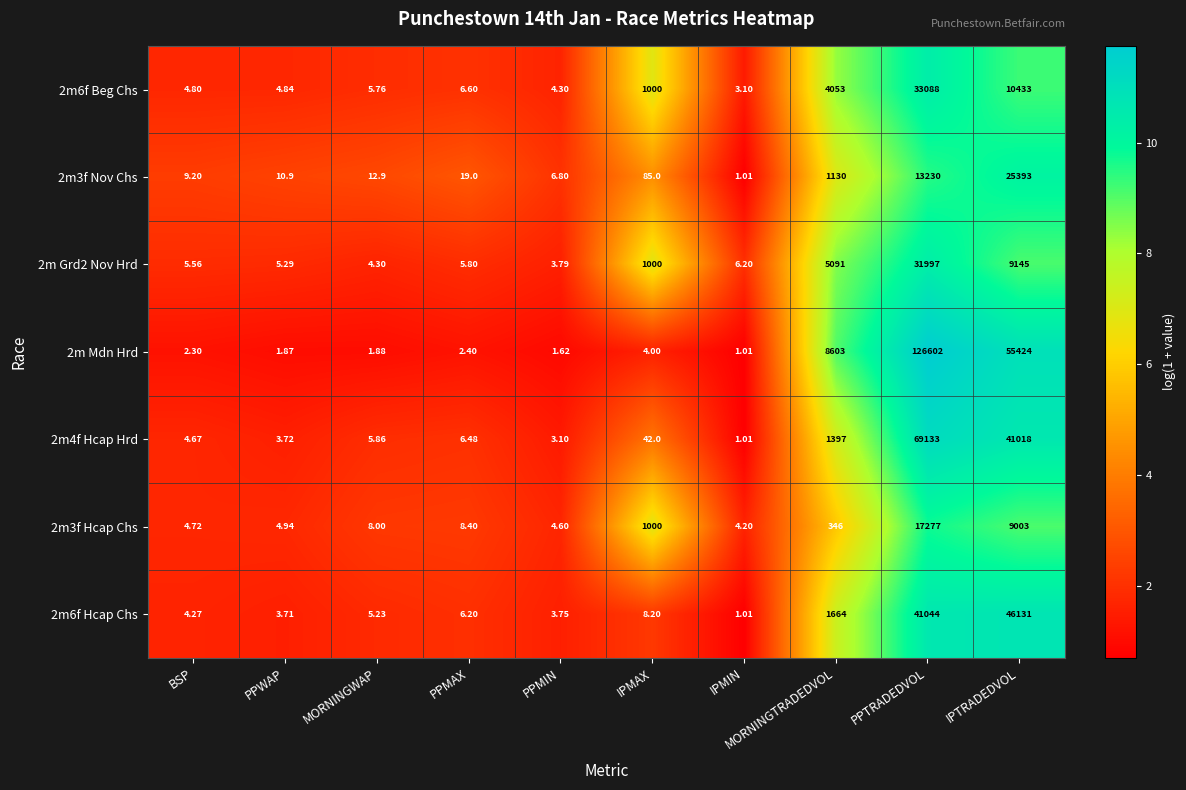

Which category has the highest value across all series?

PPTRADEDVOL